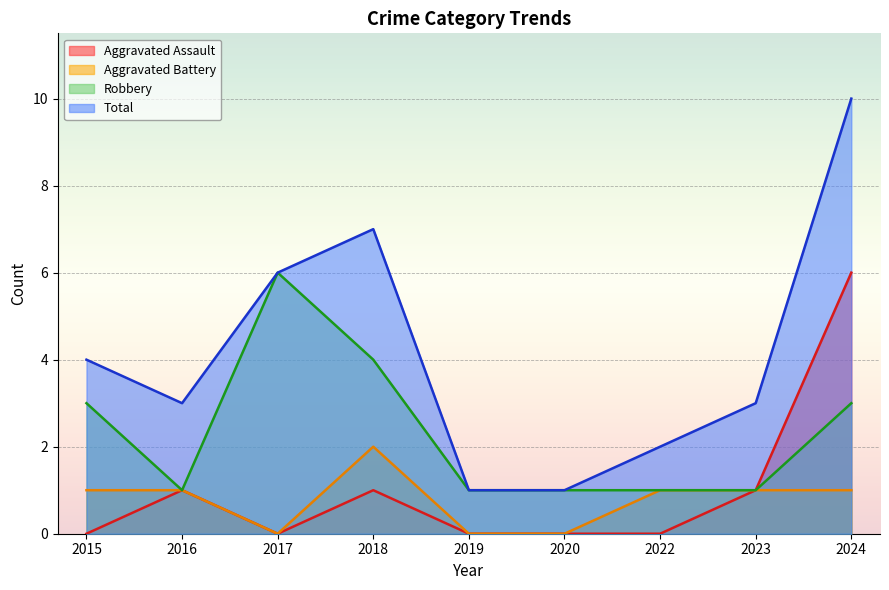

How many categories are shown in the chart?

9